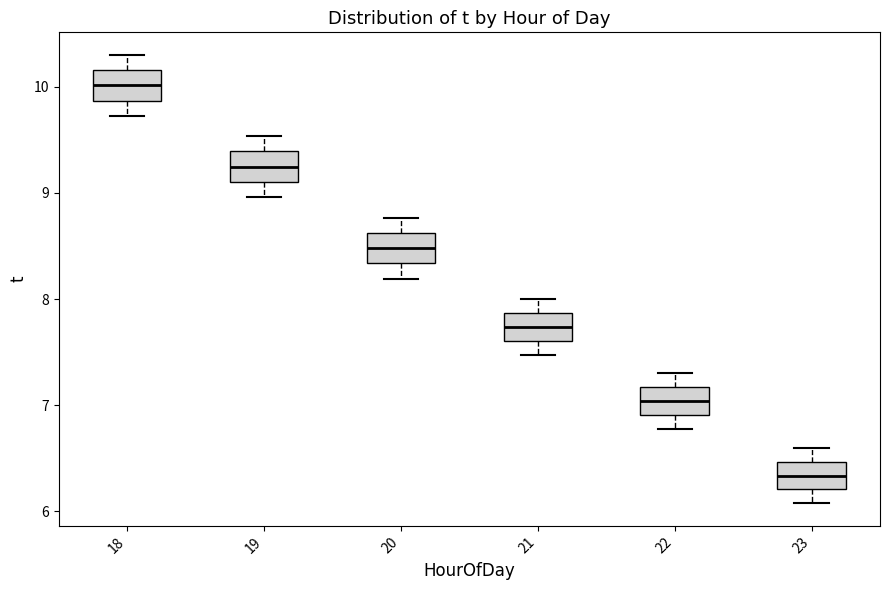

Reading left to right, transcribe this box plot: for each box, give where its median line is, the range the box spans, and where its two whiskers end, as read against the y-axis. The values are not printed on the chart, so give them approximately, as read against the axis.

18: median 10.0, box 9.9 to 10.2, whiskers 9.7 to 10.3
19: median 9.2, box 9.1 to 9.4, whiskers 9.0 to 9.5
20: median 8.5, box 8.3 to 8.6, whiskers 8.2 to 8.8
21: median 7.7, box 7.6 to 7.9, whiskers 7.5 to 8.0
22: median 7.0, box 6.9 to 7.2, whiskers 6.8 to 7.3
23: median 6.3, box 6.2 to 6.5, whiskers 6.1 to 6.6